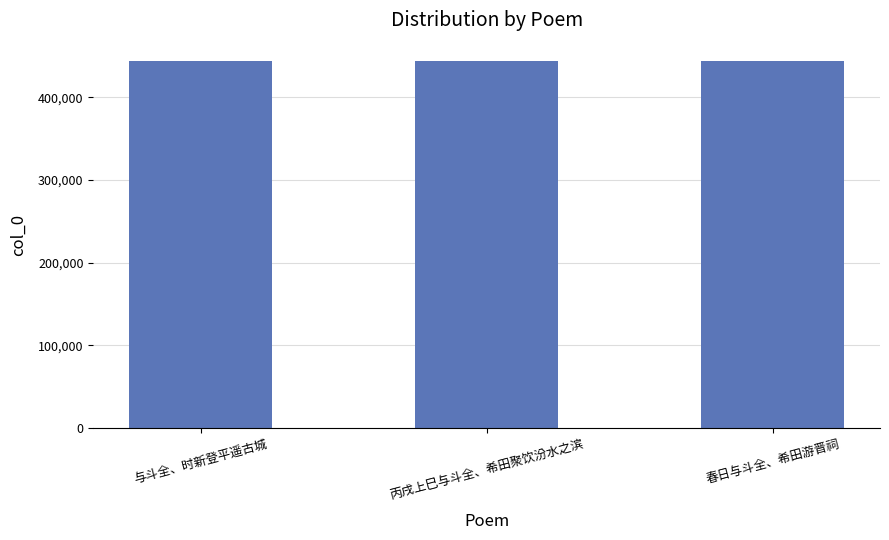

What is the label of the 3rd bar from the right?

与斗全、时新登平遥古城